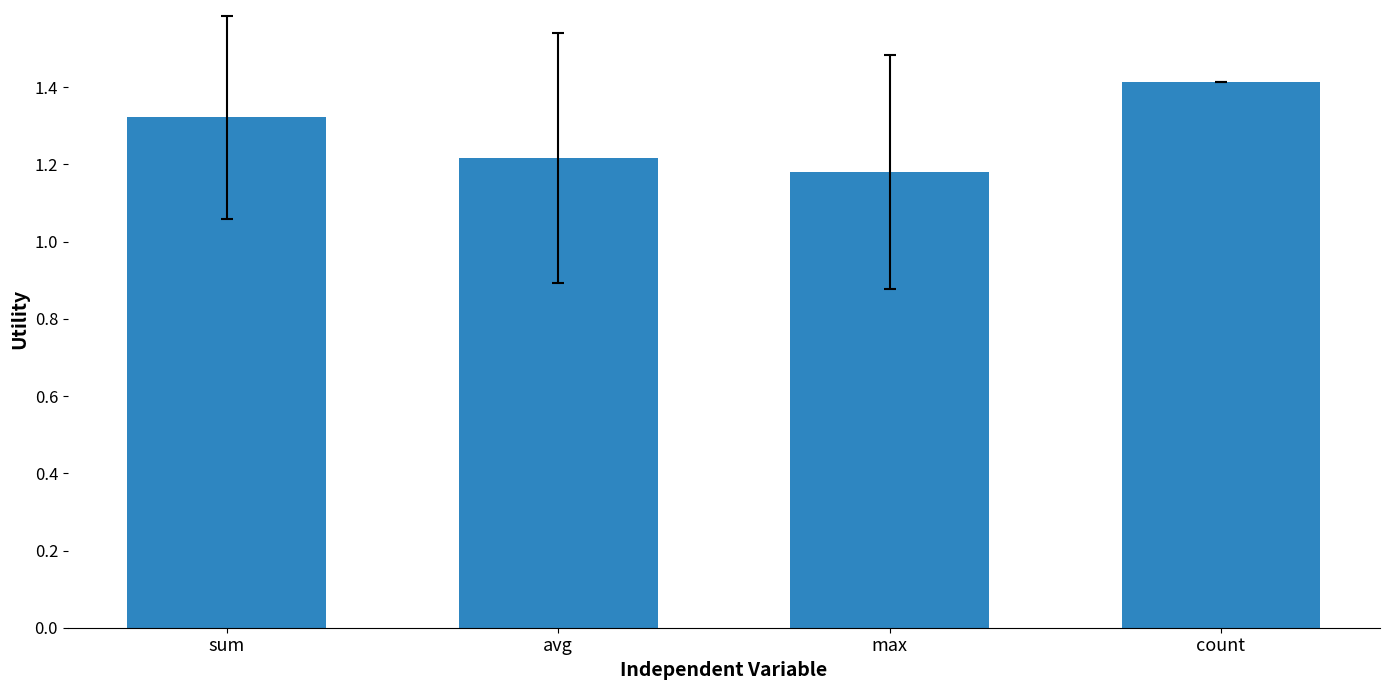

What is the label of the 1st bar from the right?

count